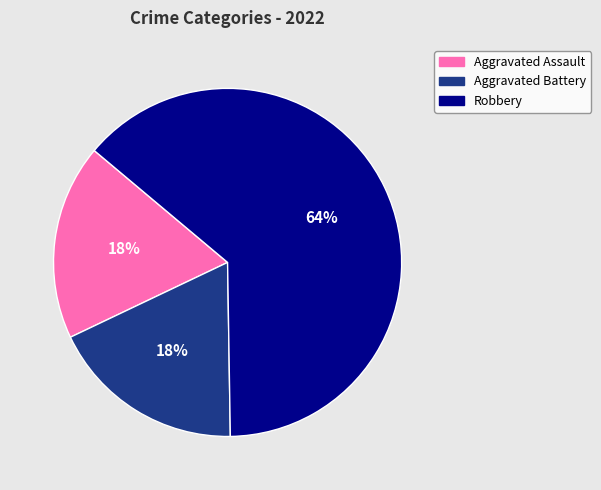

To the nearest percent, what is the average slice percentage?

33%